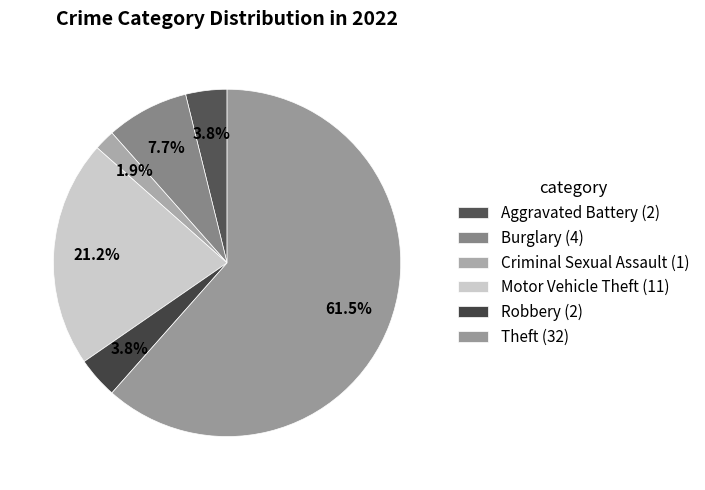

Which slice represents more than half of the pie?

Theft (32)